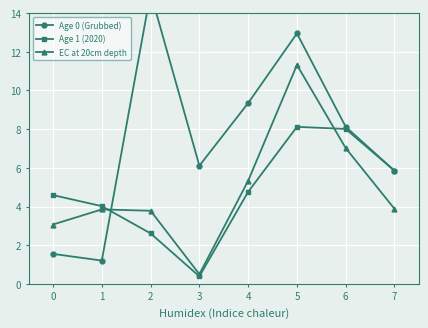

Is it true that Age 1 (2020) equals 14.5 at 5?

False